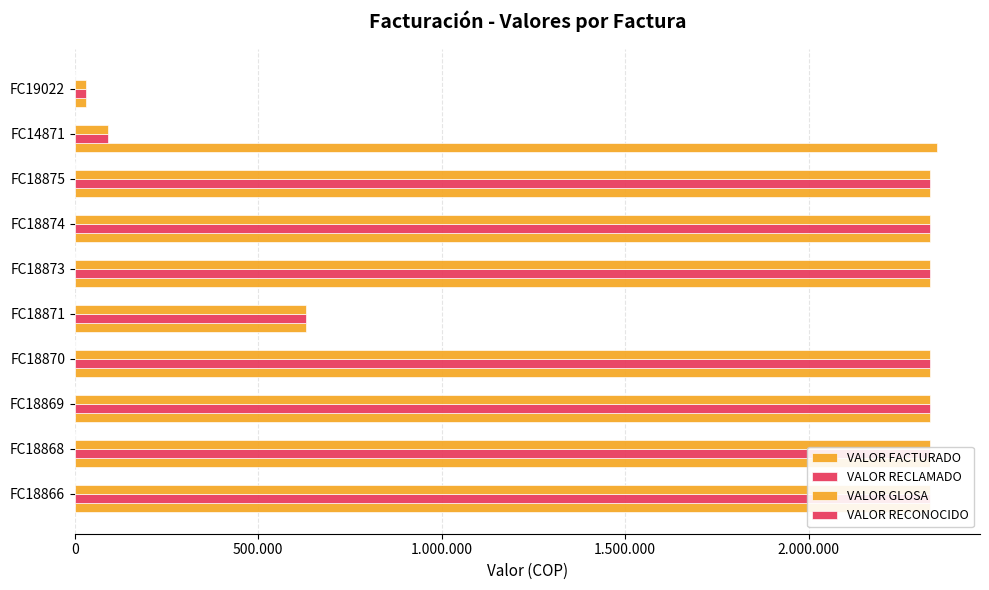

Rank the series by their maximum value, from highest to lowest.

VALOR FACTURADO, VALOR RECLAMADO, VALOR GLOSA, VALOR RECONOCIDO